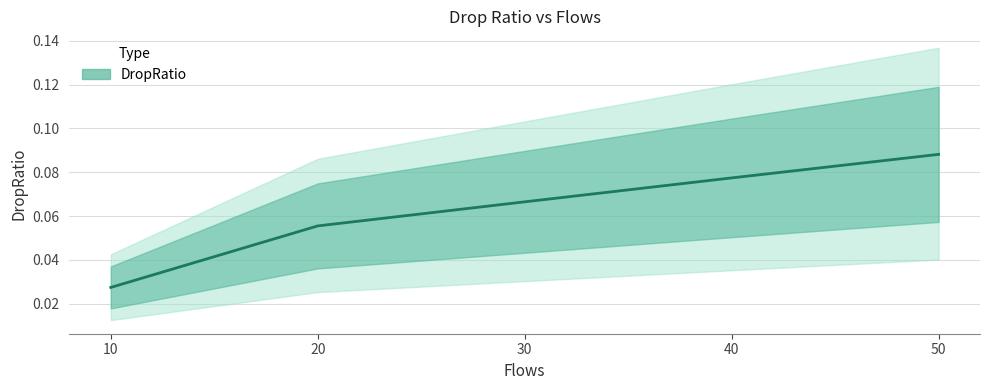

Rank the categories by value from highest to lowest.

50, 40, 30, 20, 10